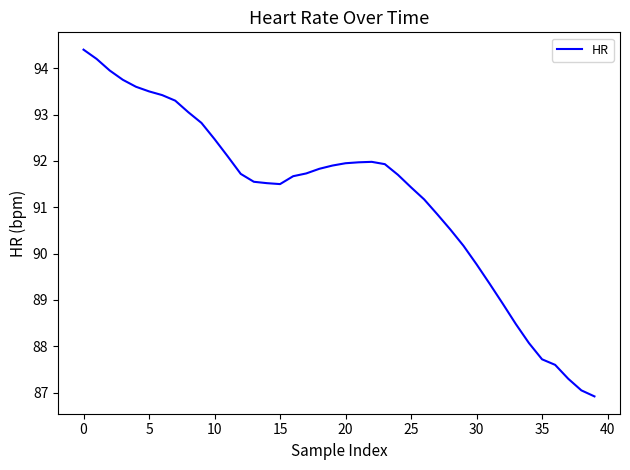

What is the difference between the maximum and minimum values?

7.5